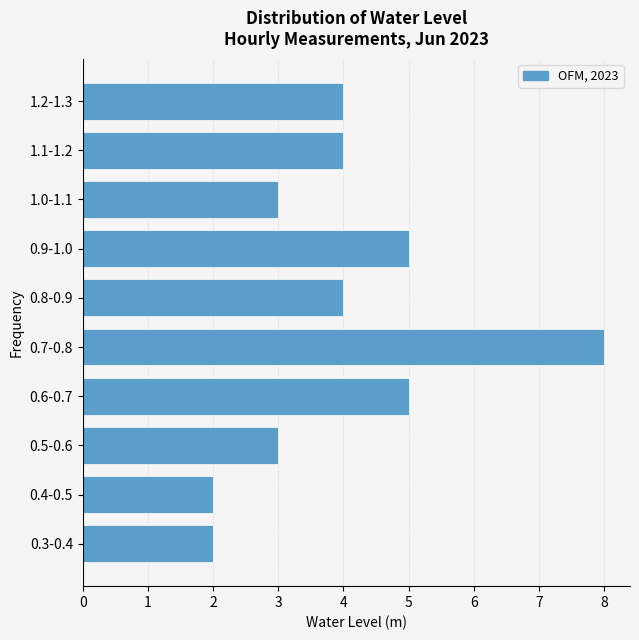

Reading top to bottom, list all the values displayed in this chart.

4	4	3	5	4	8	5	3	2	2